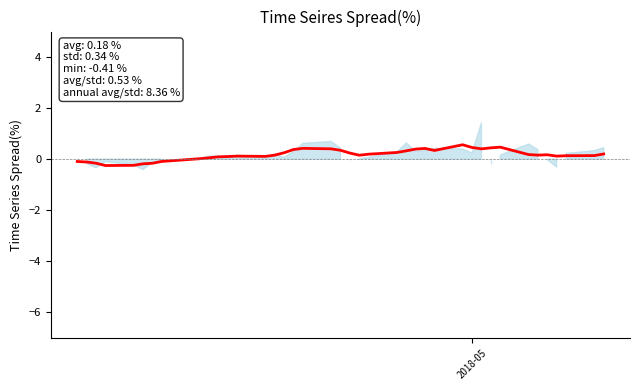

What is the average value?

0.2